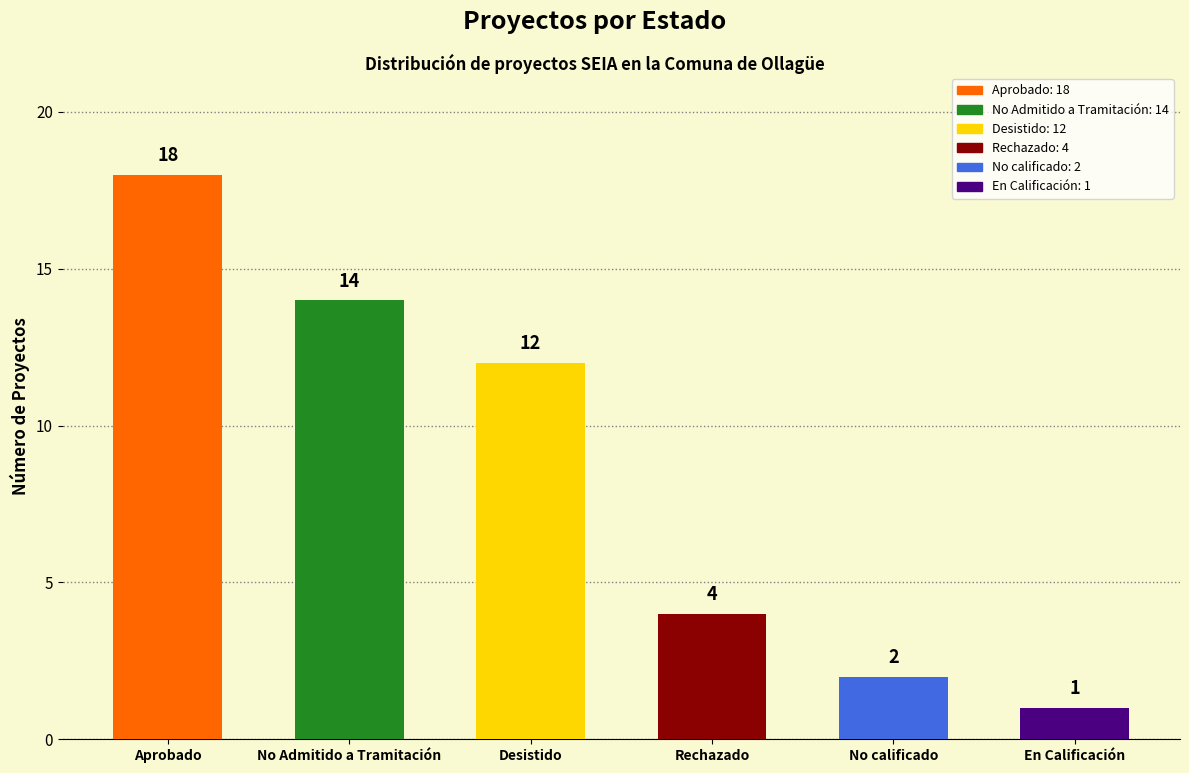

Reading right to left, extract all data points from this chart.

En Calificación=1	No calificado=2	Rechazado=4	Desistido=12	No Admitido a Tramitación=14	Aprobado=18